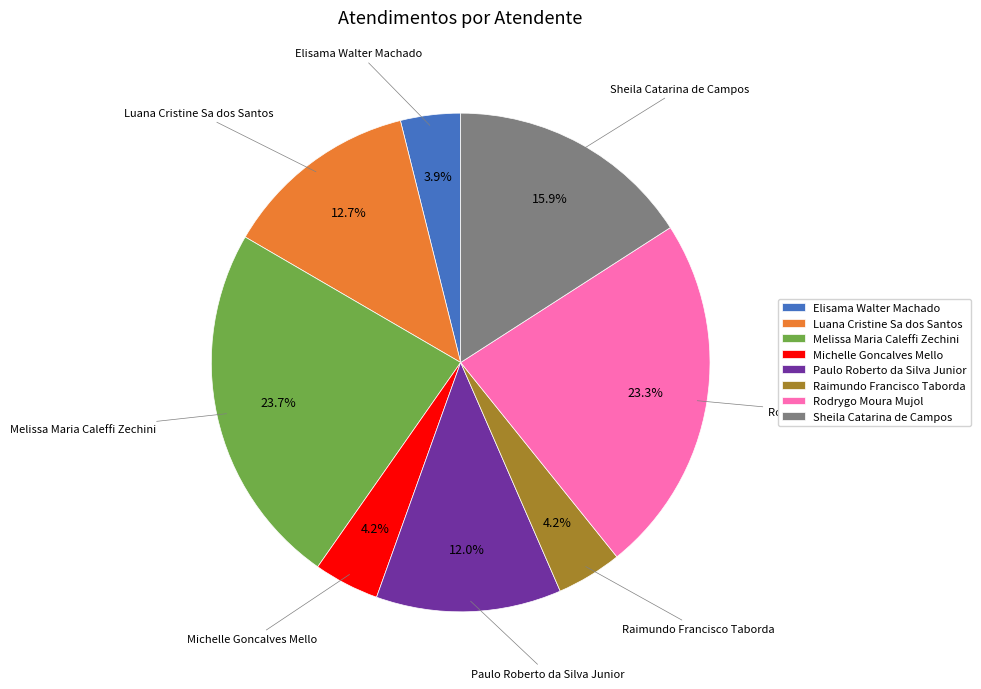

How many segments does this pie chart have?

8